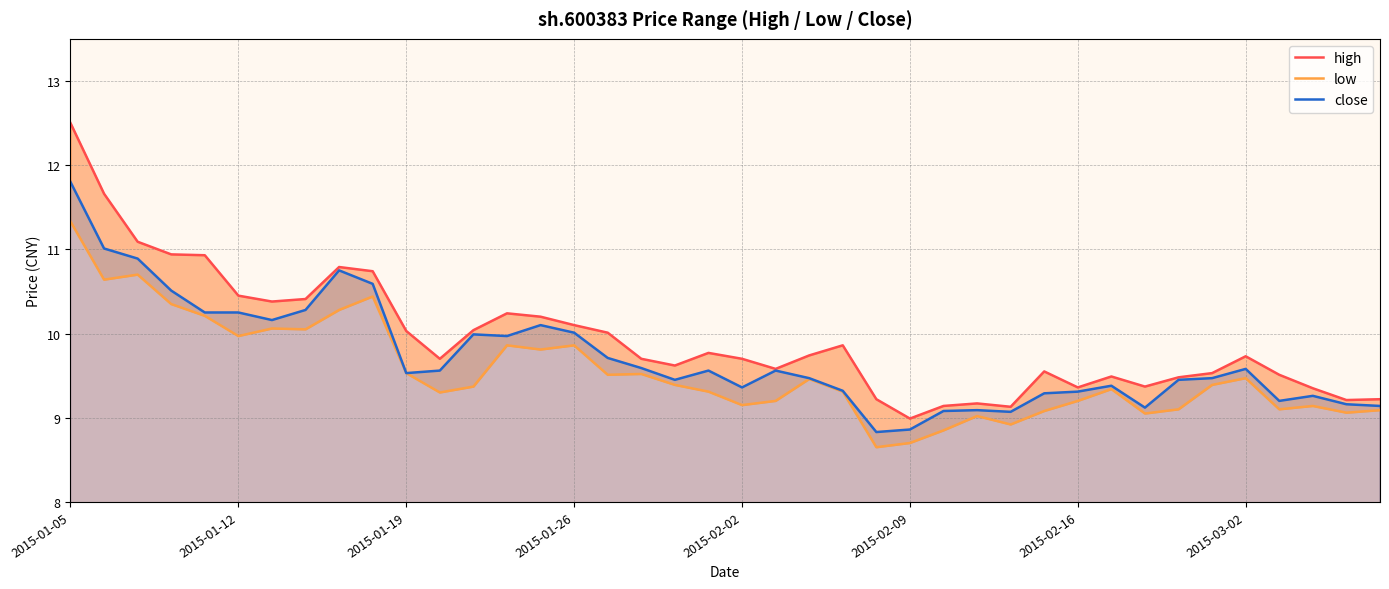

The value of close at 2015-01-05 is 11.8. True or false?

True